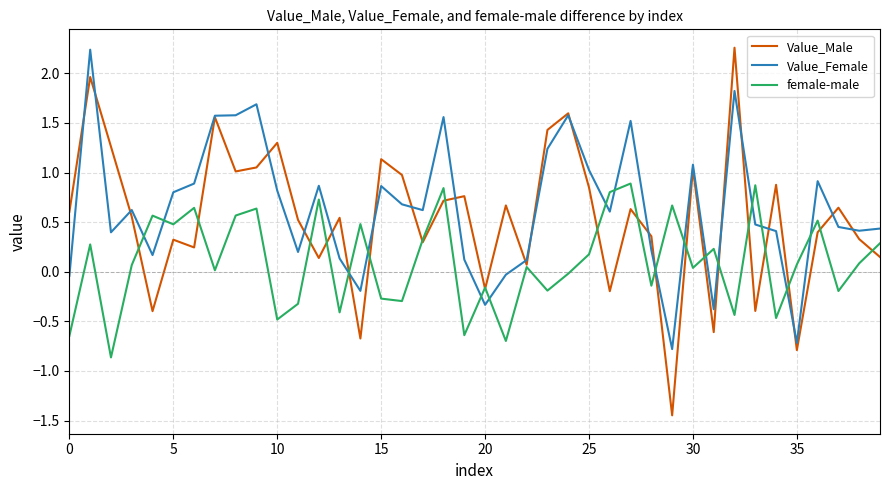

After their last crossing, which series has the higher values: female-male or Value_Female?

Value_Female